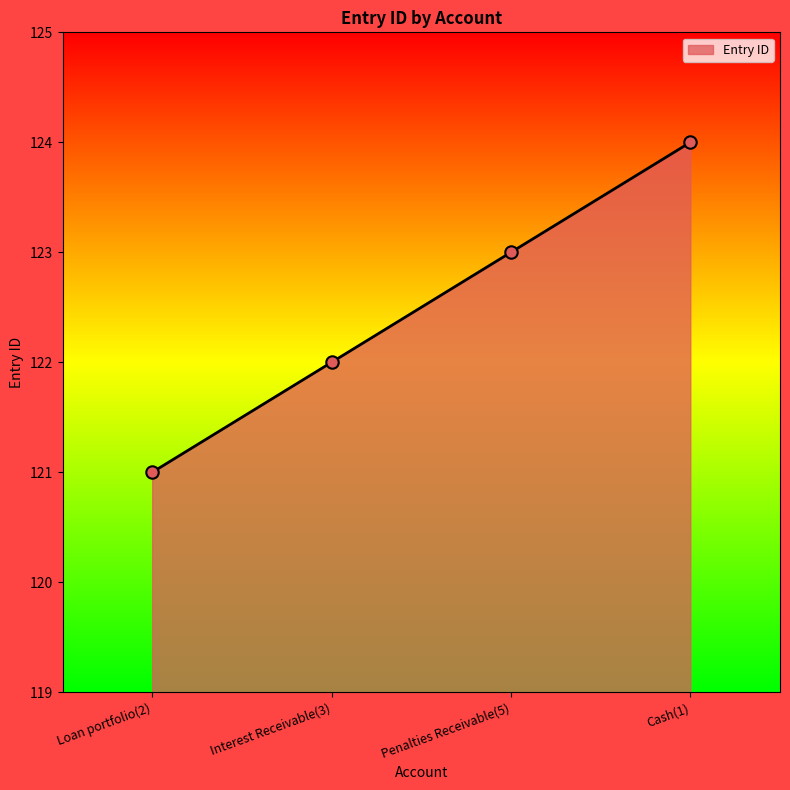

Approximately how many times larger is the value at Penalties Receivable(5) compared to Cash(1)?

1.0